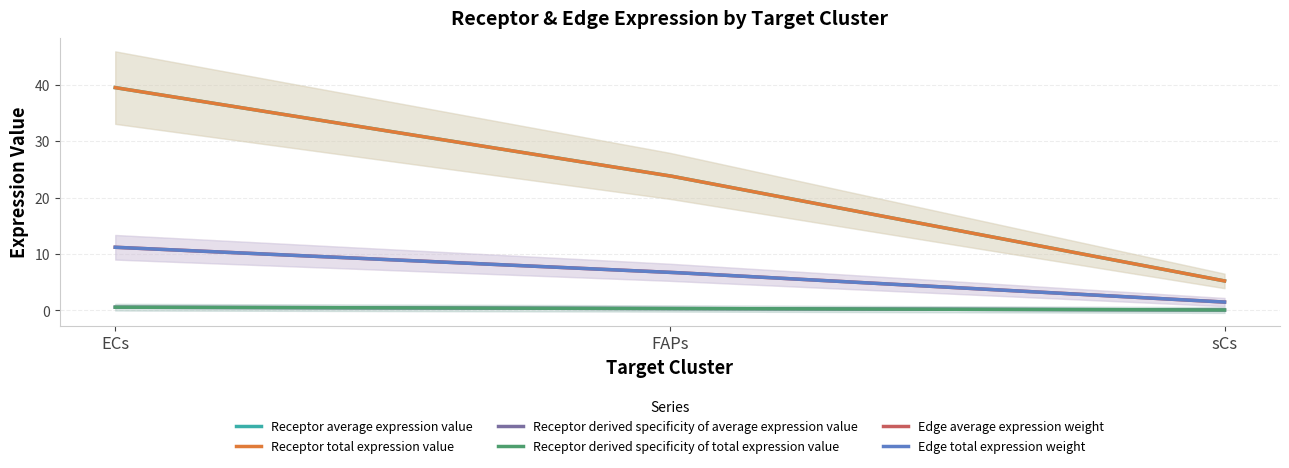

Reading right to left, what are all the values shown in this chart?

Receptor average expression value: 5.2	23.9	39.5
Receptor total expression value: 5.2	23.9	39.5
Receptor derived specificity of average expression value: 0.1	0.3	0.6
Receptor derived specificity of total expression value: 0.1	0.3	0.6
Edge average expression weight: 1.5	6.8	11.2
Edge total expression weight: 1.5	6.8	11.2